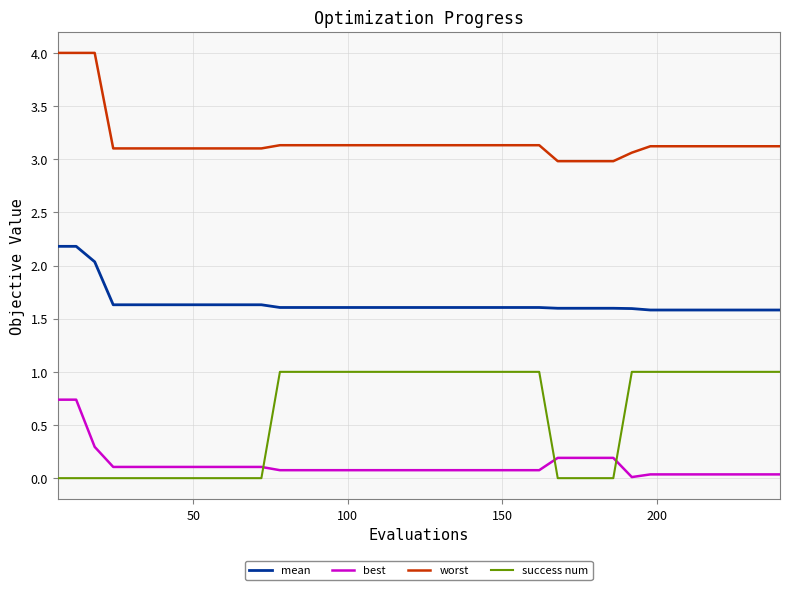

Which series has the largest total across all categories?

worst